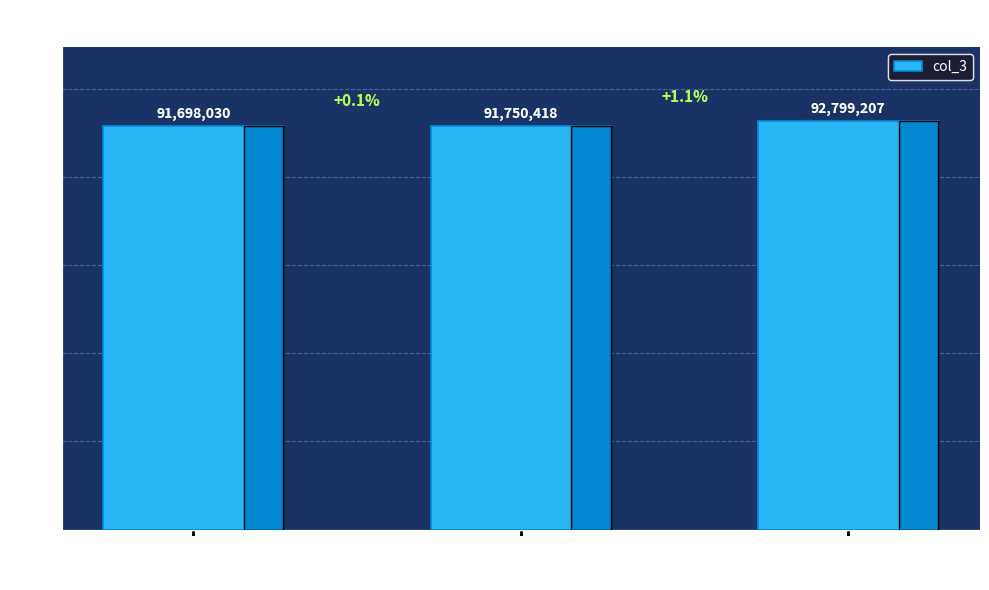

Reading left to right, list all the values displayed in this chart.

91698=91698030	91750=91750418	92799=92799207